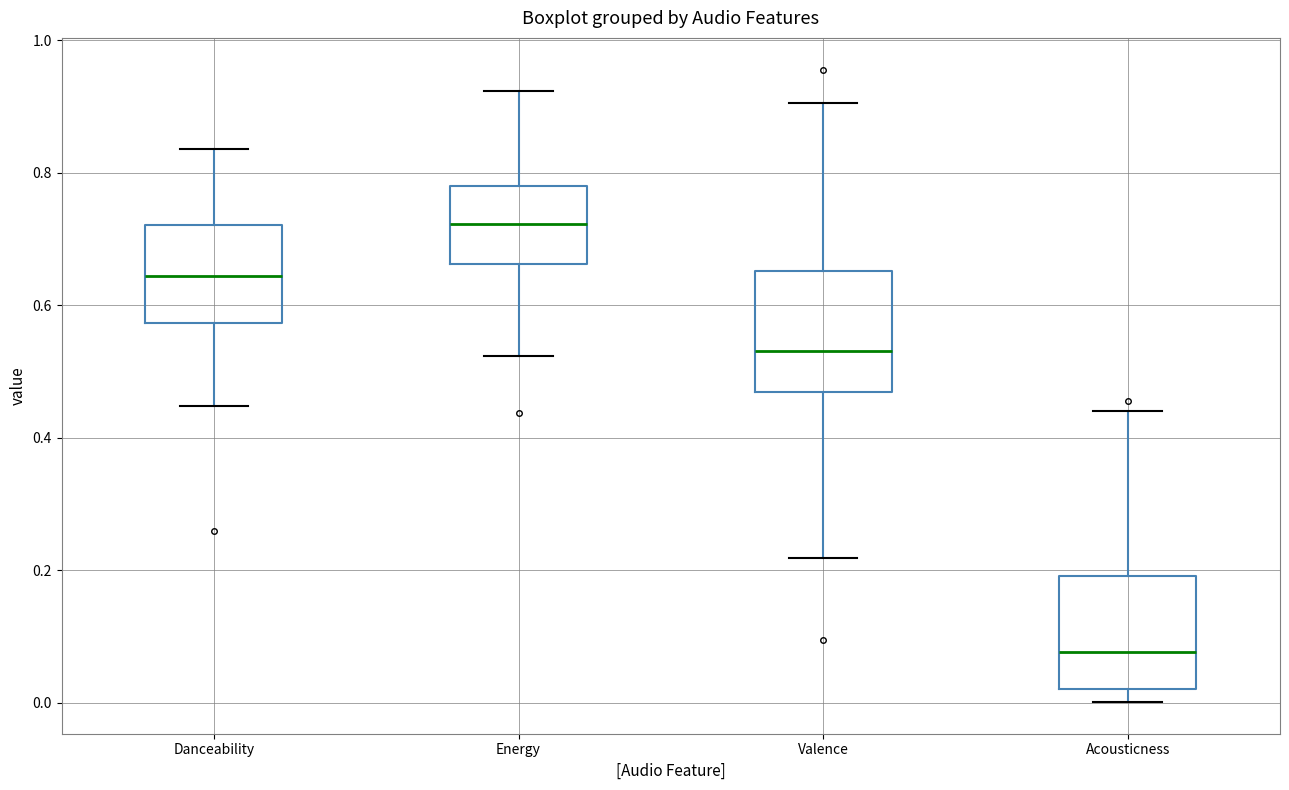

Reading left to right, read every box against the y-axis: the position of its median line, the range the box covers, and the ends of its whiskers. The values are not printed on the chart, so give them approximately, as read against the axis.

Danceability: median 0.64, box 0.58 to 0.72, whiskers 0.44 to 0.84
Energy: median 0.72, box 0.66 to 0.78, whiskers 0.52 to 0.92
Valence: median 0.54, box 0.46 to 0.66, whiskers 0.22 to 0.90
Acousticness: median 0.08, box 0.02 to 0.20, whiskers 0.00 to 0.44